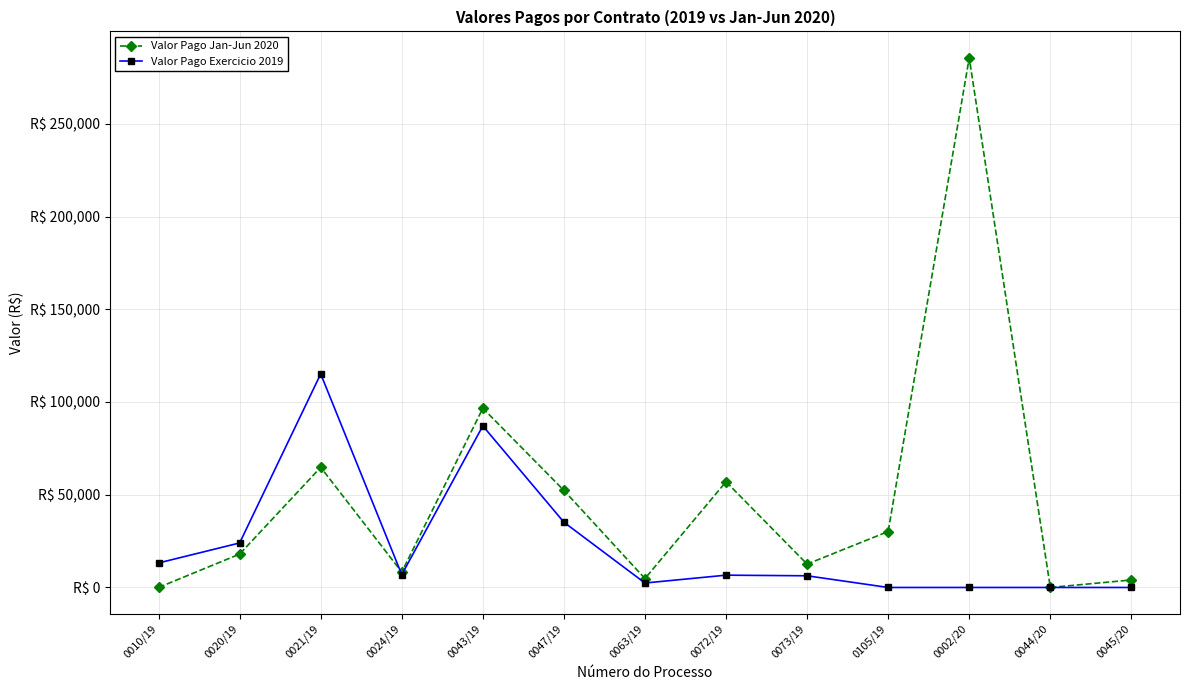

At which category does Valor Pago Exercicio 2019 reach its first local valley?

0024/19